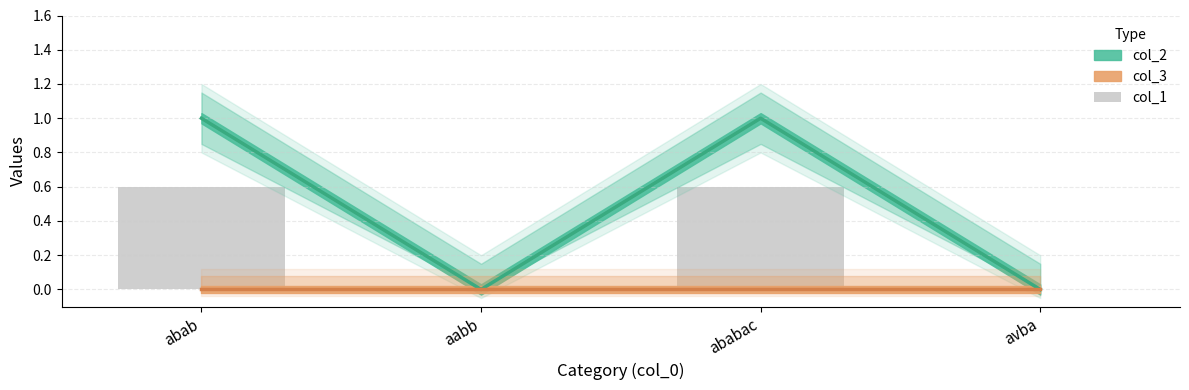

What is the label of the 4th bar from the left?

avba